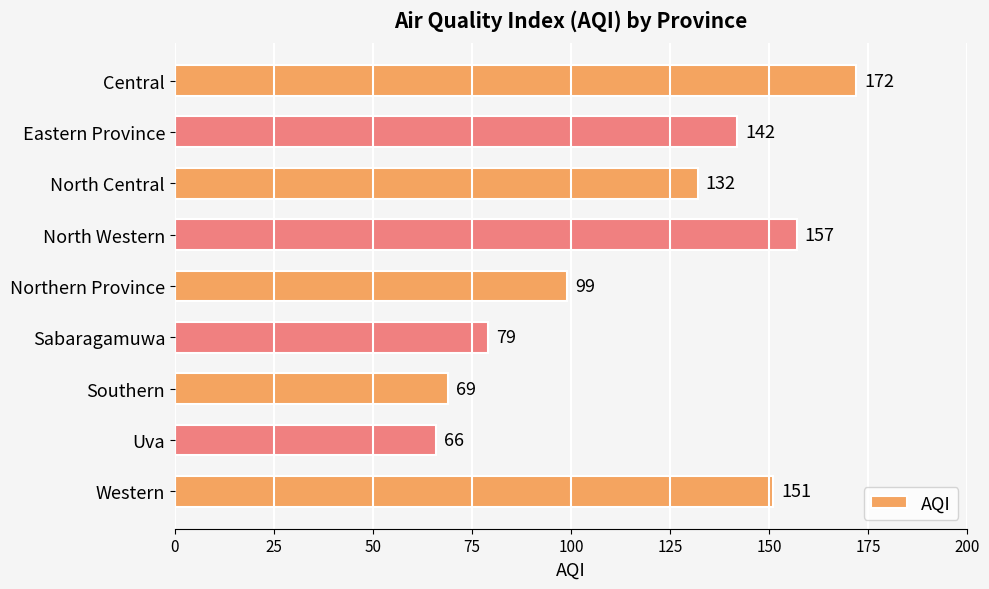

Count the number of categories in the chart.

9